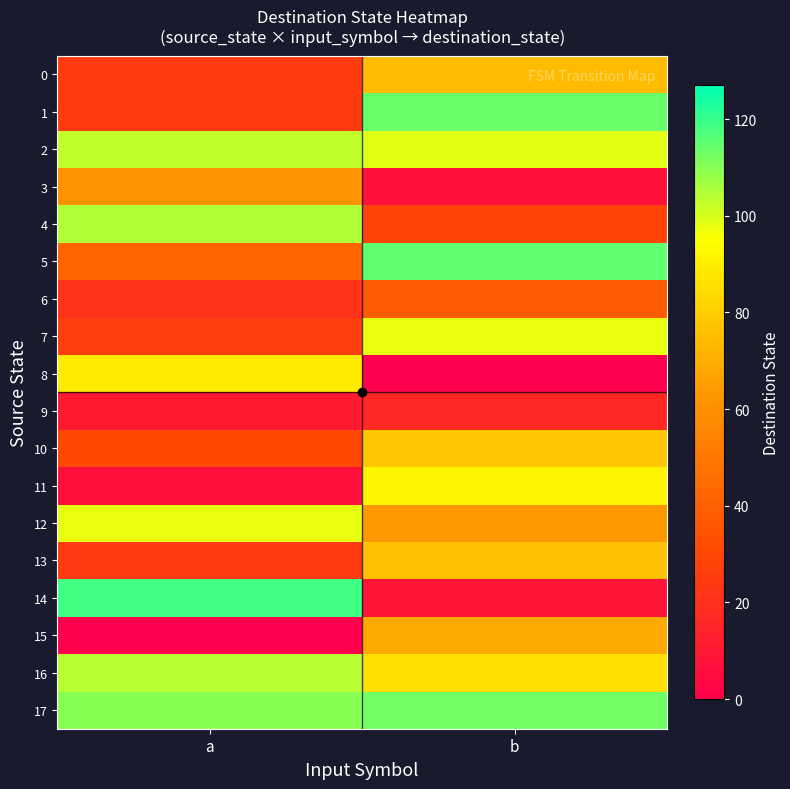

Reading left to right, transcribe all the data shown in this chart.

0: a=25	b=74
1: a=25	b=114
2: a=103	b=99
3: a=62	b=7
4: a=105	b=28
5: a=42	b=115
6: a=21	b=38
7: a=26	b=98
8: a=89	b=0
9: a=11	b=17
10: a=30	b=78
11: a=7	b=92
12: a=98	b=63
13: a=24	b=76
14: a=119	b=9
15: a=0	b=68
16: a=104	b=85
17: a=110	b=113